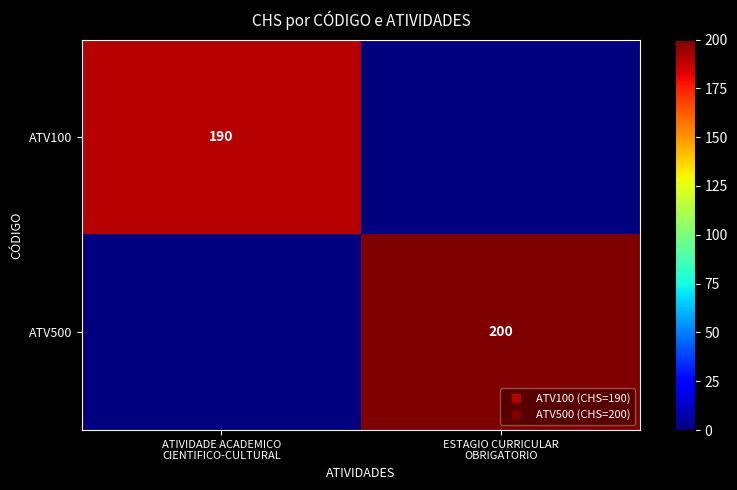

Which series has the largest total across all categories?

ATV500